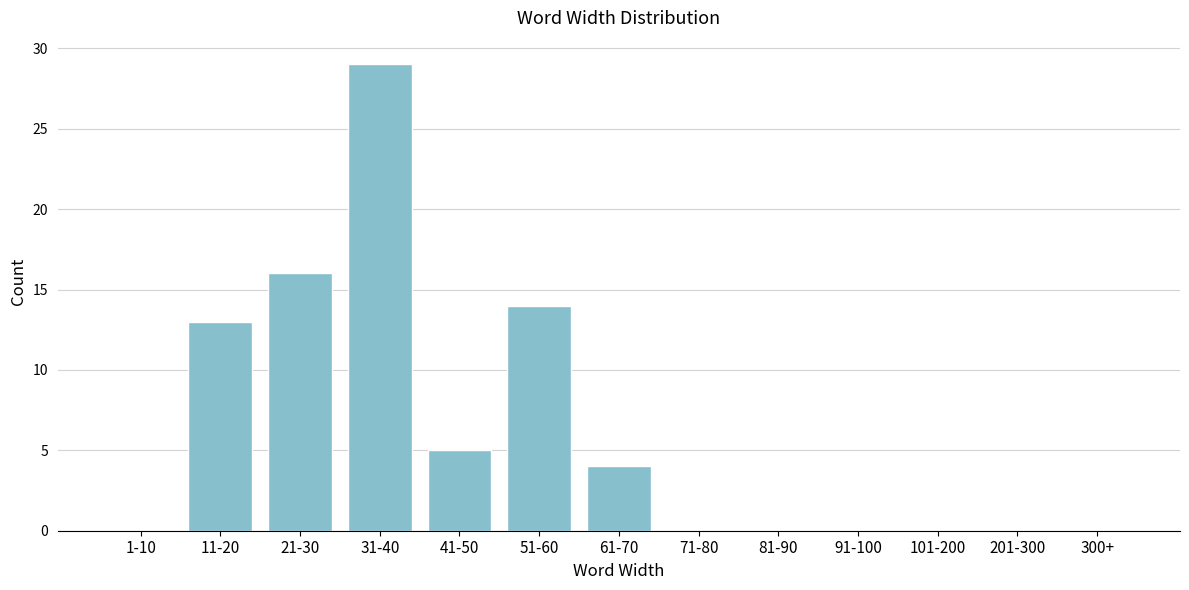

Reading left to right, extract all data points from this chart.

1-10=0	11-20=13	21-30=16	31-40=29	41-50=5	51-60=14	61-70=4	71-80=0	81-90=0	91-100=0	101-200=0	201-300=0	300+=0